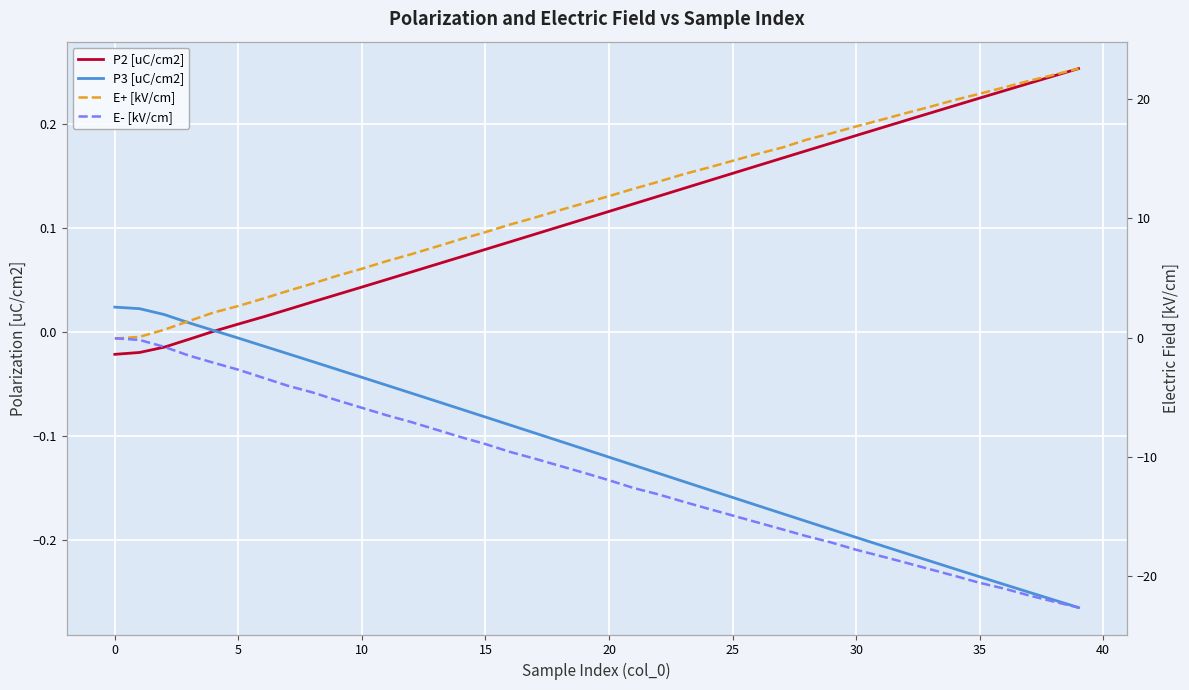

The value of E- [kV/cm] at 10 is -9.3. True or false?

False